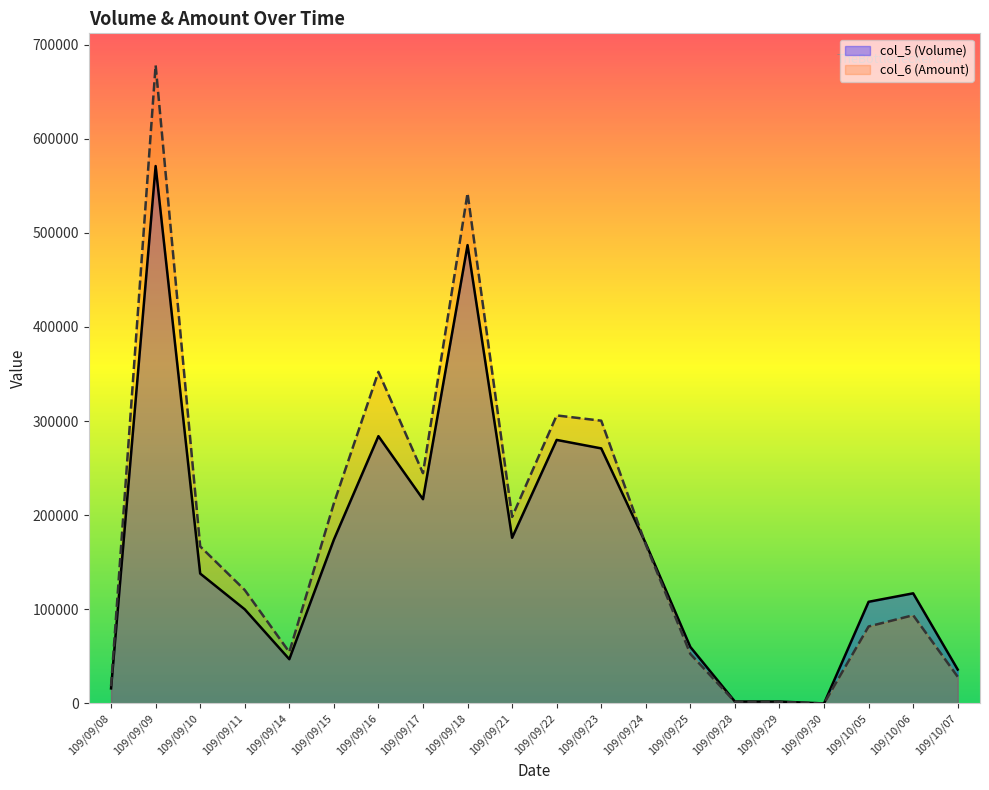

At which category is the sum across all series the highest?

109/09/09